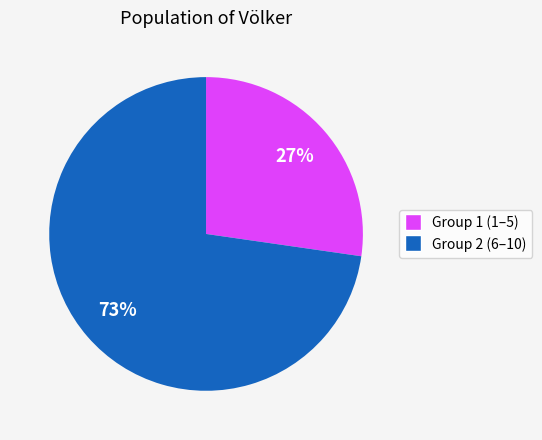

Is there a majority slice in this chart?

Yes